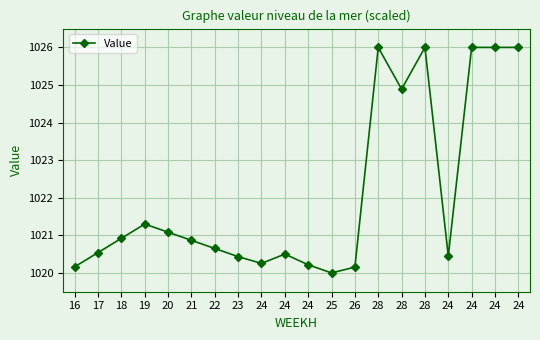

Where is the data nearest to the value 1023?

19